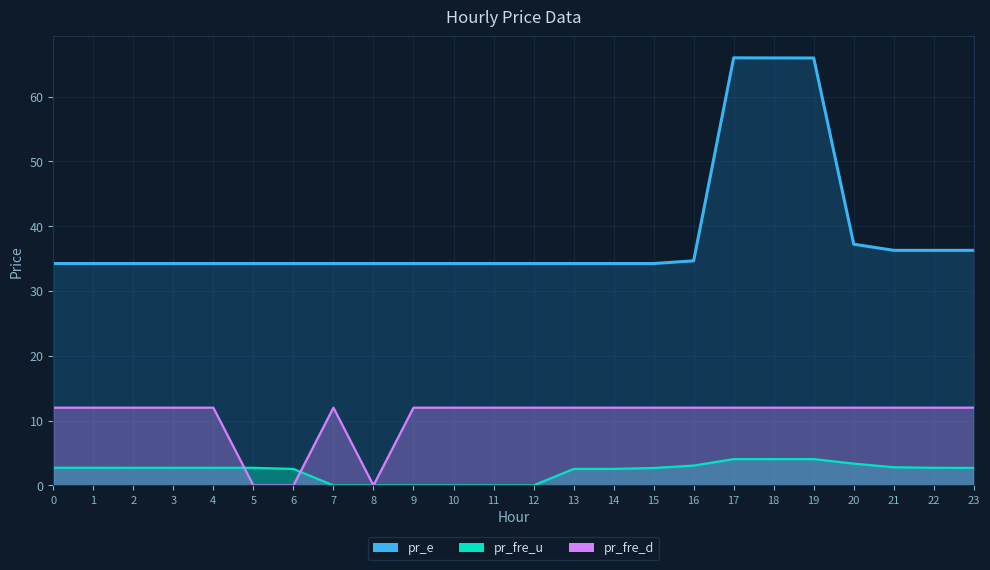

Between 21 and 22, which series saw the biggest shift?

pr_fre_u